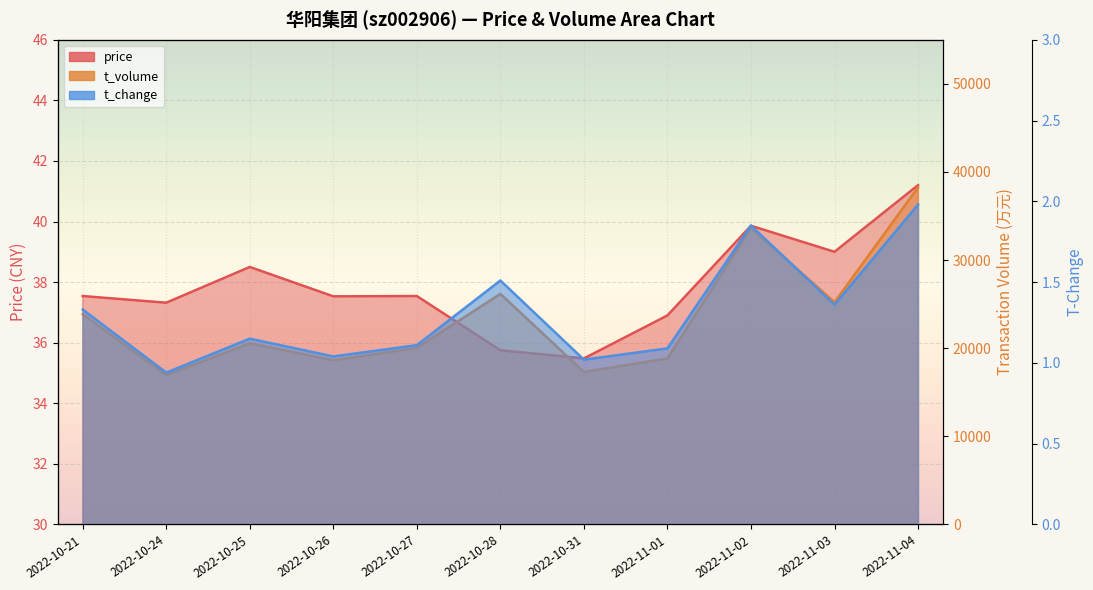

At which label is t_change closest to 1?

2022-10-31